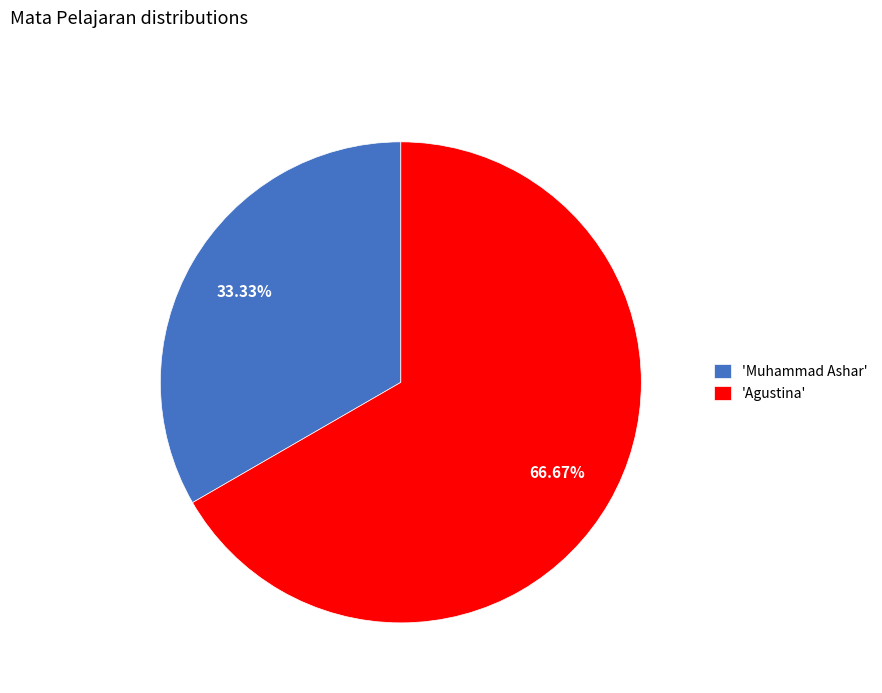

Which category has the smallest portion of the pie?

'Muhammad Ashar'